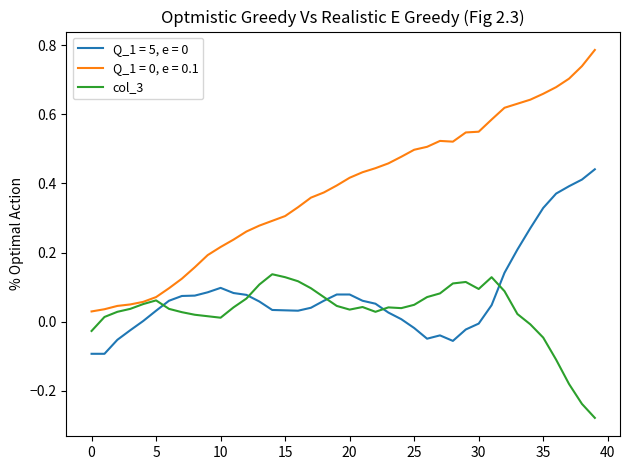

True or false: Q_1 = 5, e = 0 and Q_1 = 0, e = 0.1 intersect in this chart.

False